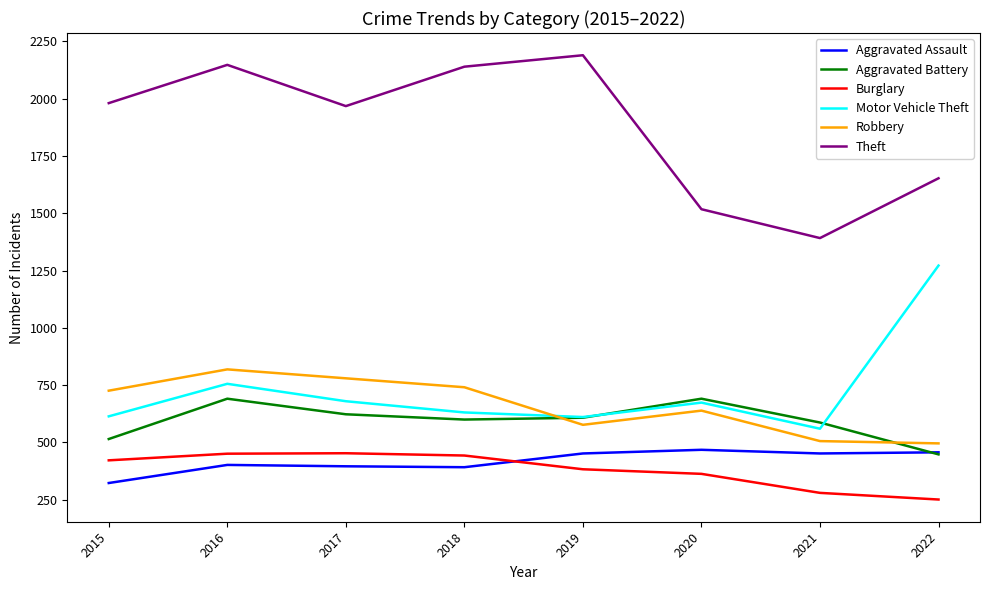

At which category is the sum across all series the highest?

2016